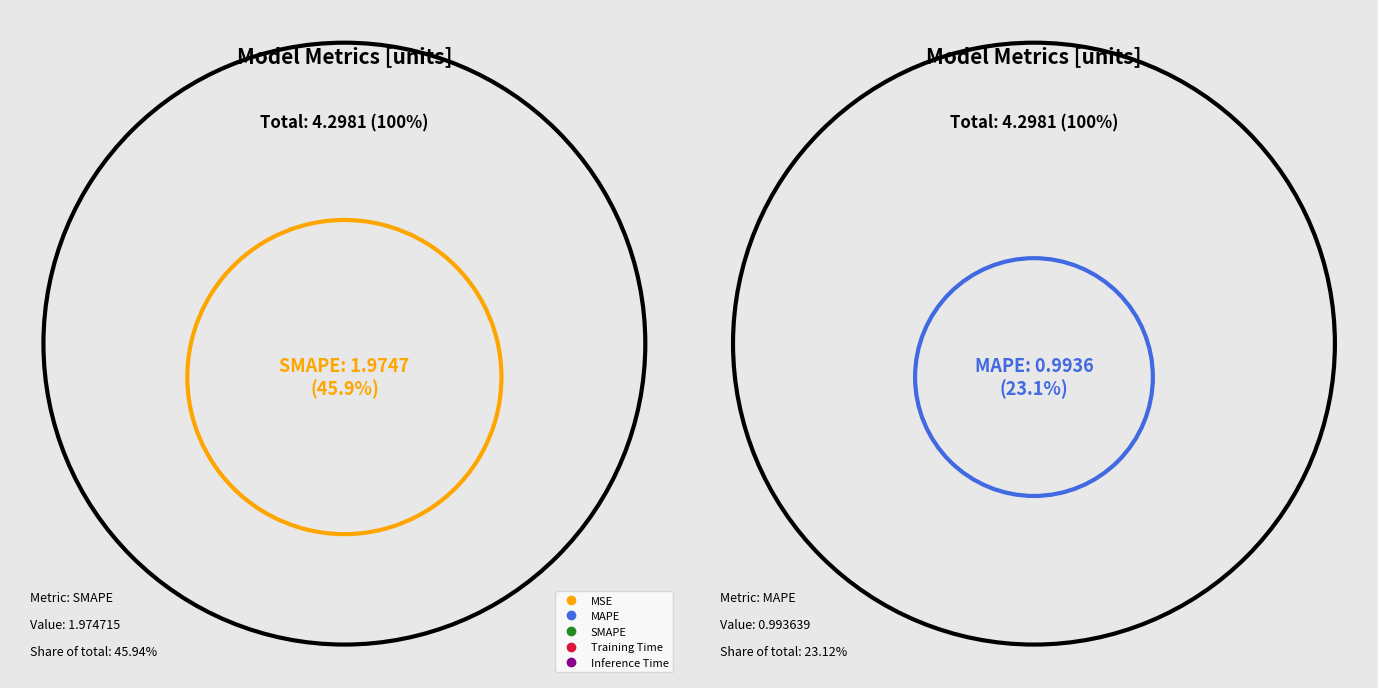

Is Training Time the majority of the pie?

No